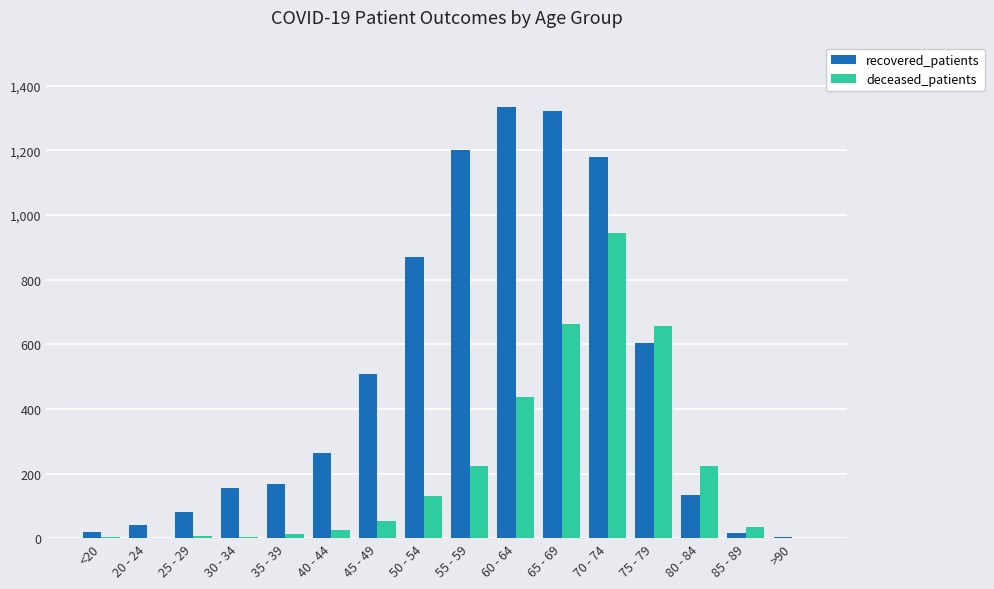

Where is deceased_patients nearest to the value 472?

60 - 64